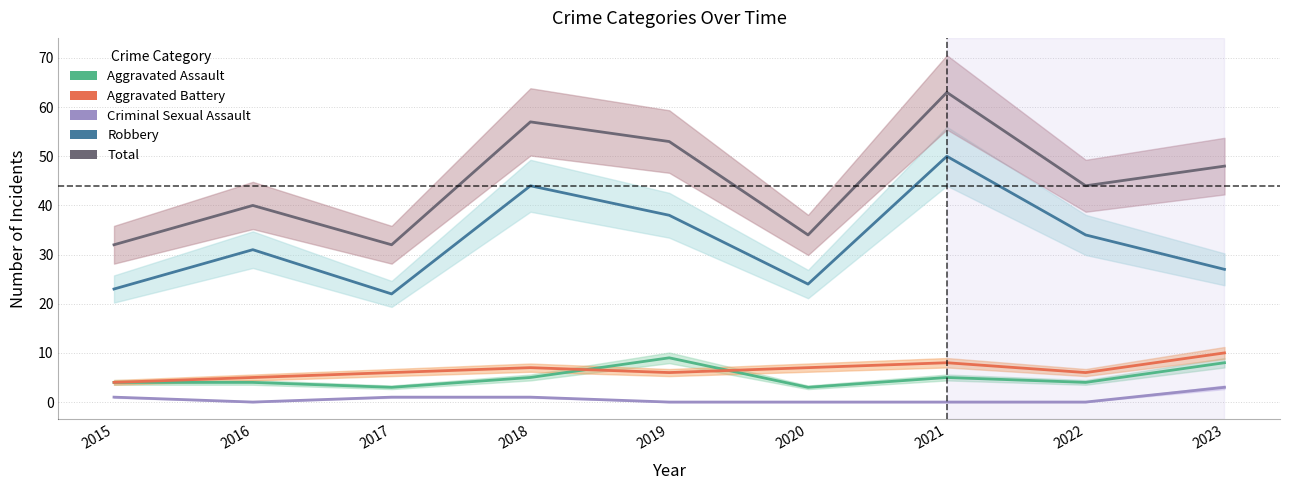

Is it true that Aggravated Battery equals 2 at 2021?

False